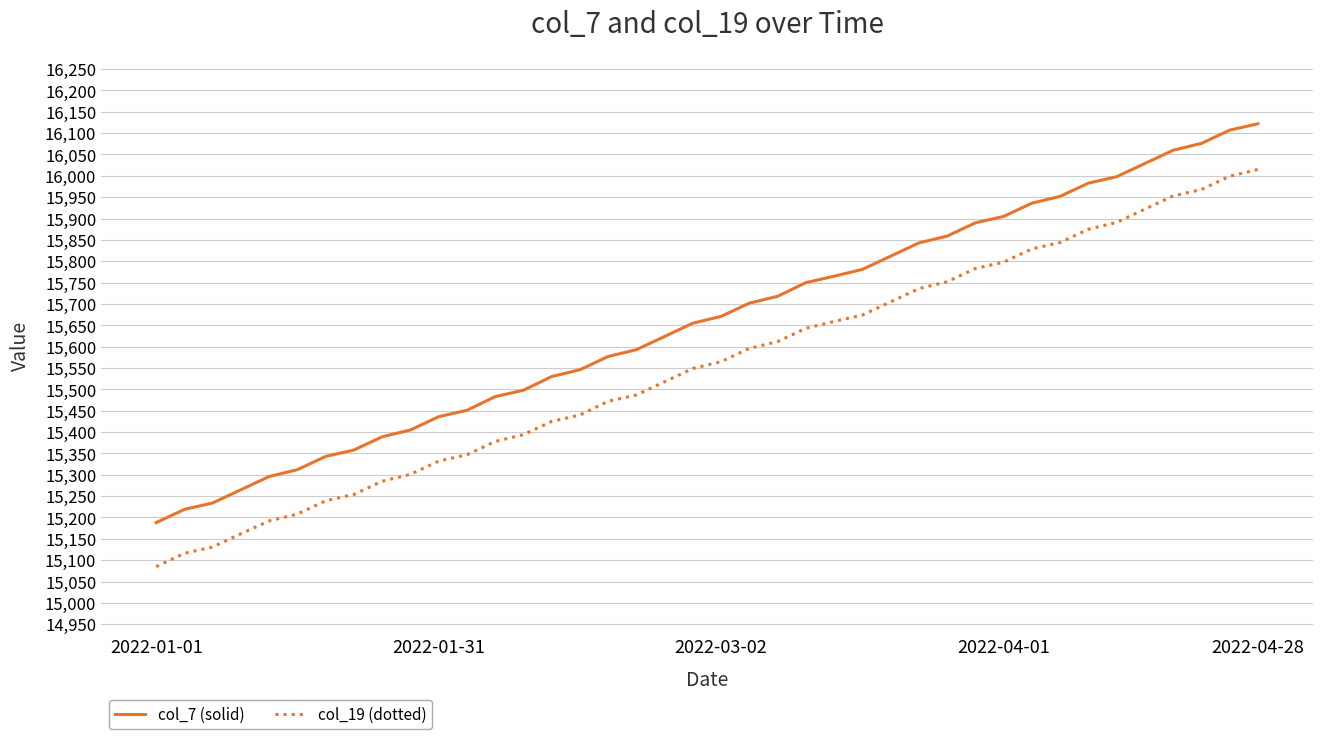

Which series has the largest total across all categories?

col_7 (solid)